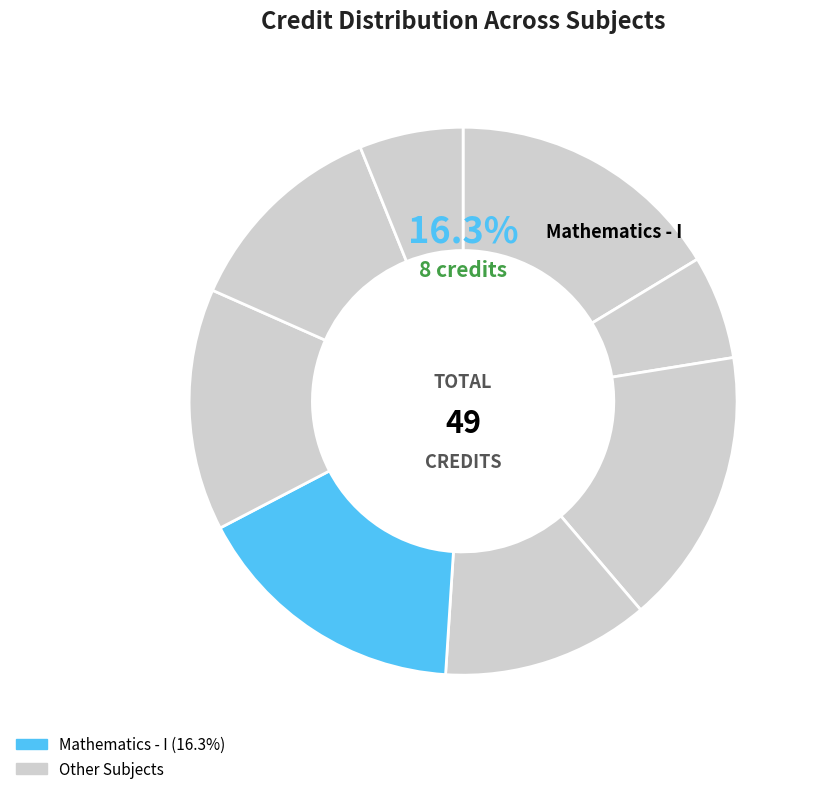

How many segments does this pie chart have?

8